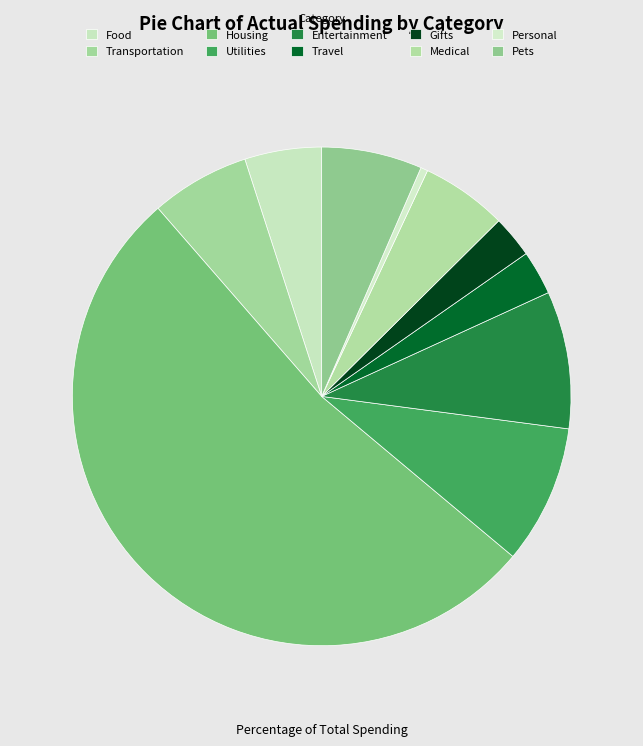

Count the number of slices in the pie.

10